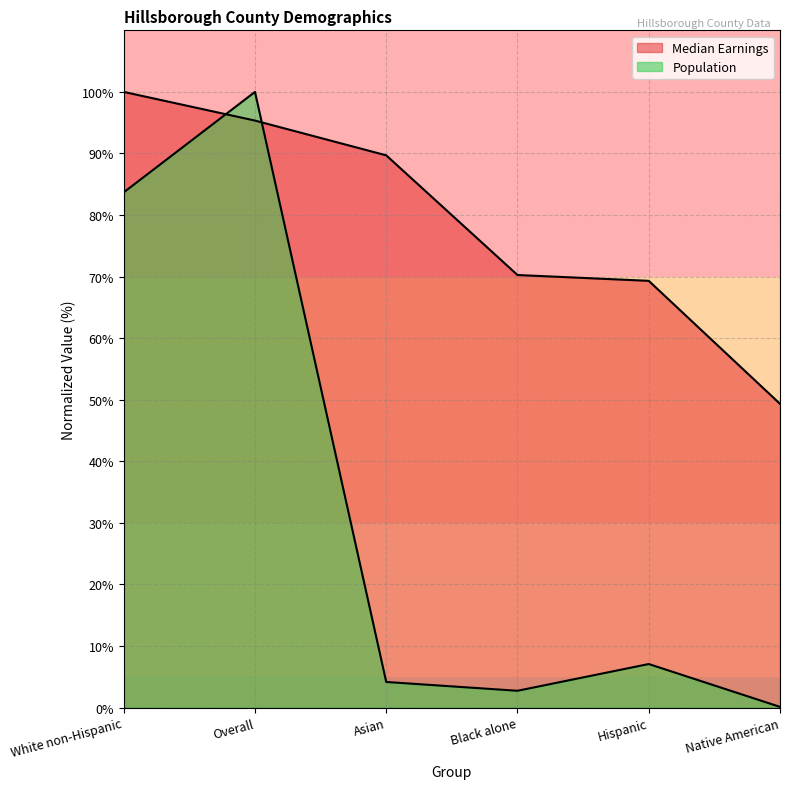

True or false: Median Earnings and Population intersect in this chart.

True